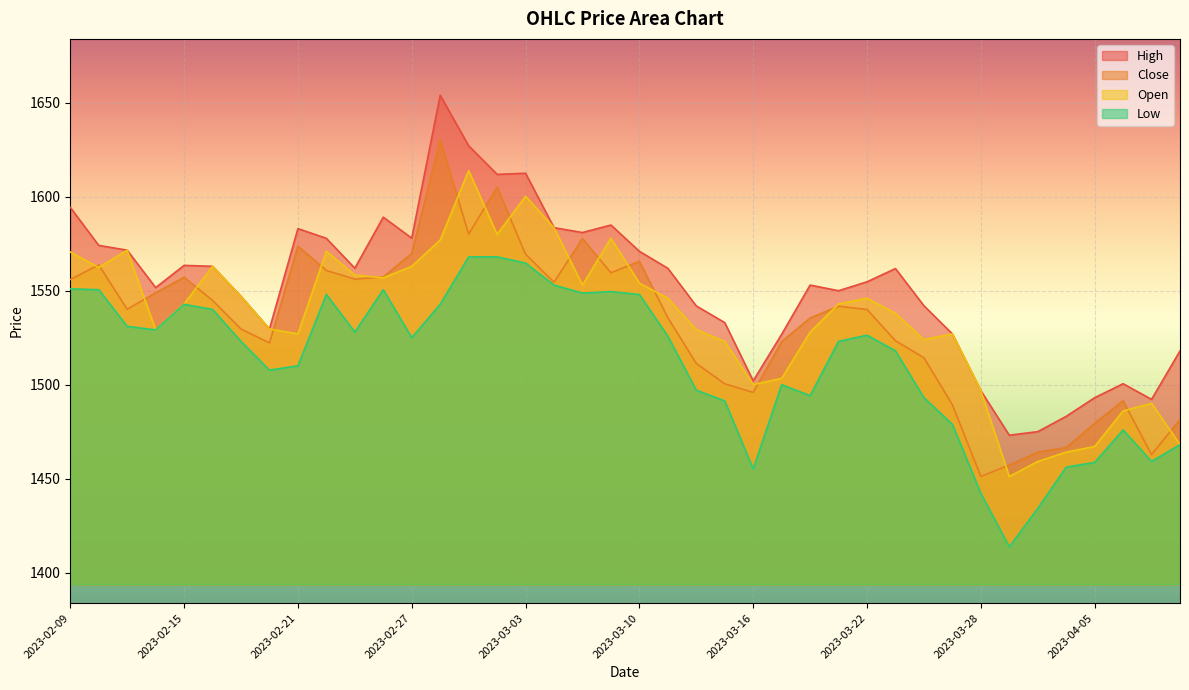

Rank the categories by Low value from lowest to highest.

2023-03-29, 2023-03-31, 2023-03-28, 2023-03-16, 2023-04-03, 2023-04-05, 2023-04-10, 2023-04-11, 2023-04-06, 2023-03-27, 2023-03-15, 2023-03-24, 2023-03-20, 2023-03-14, 2023-03-17, 2023-02-20, 2023-02-21, 2023-03-23, 2023-02-17, 2023-03-21, 2023-02-27, 2023-03-13, 2023-03-22, 2023-02-23, 2023-02-14, 2023-02-13, 2023-02-16, 2023-02-15, 2023-02-28, 2023-03-10, 2023-02-22, 2023-03-08, 2023-03-09, 2023-02-10, 2023-02-24, 2023-02-09, 2023-03-06, 2023-03-03, 2023-03-01, 2023-03-02